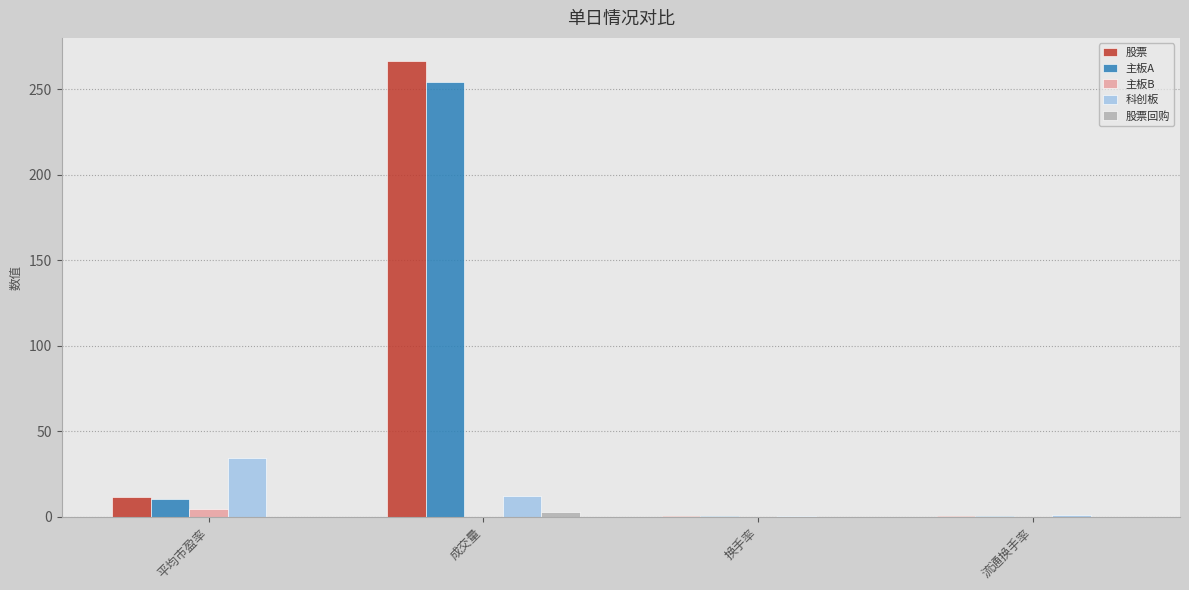

True or false: 主板B has a value of 0.2 at 成交量.

True